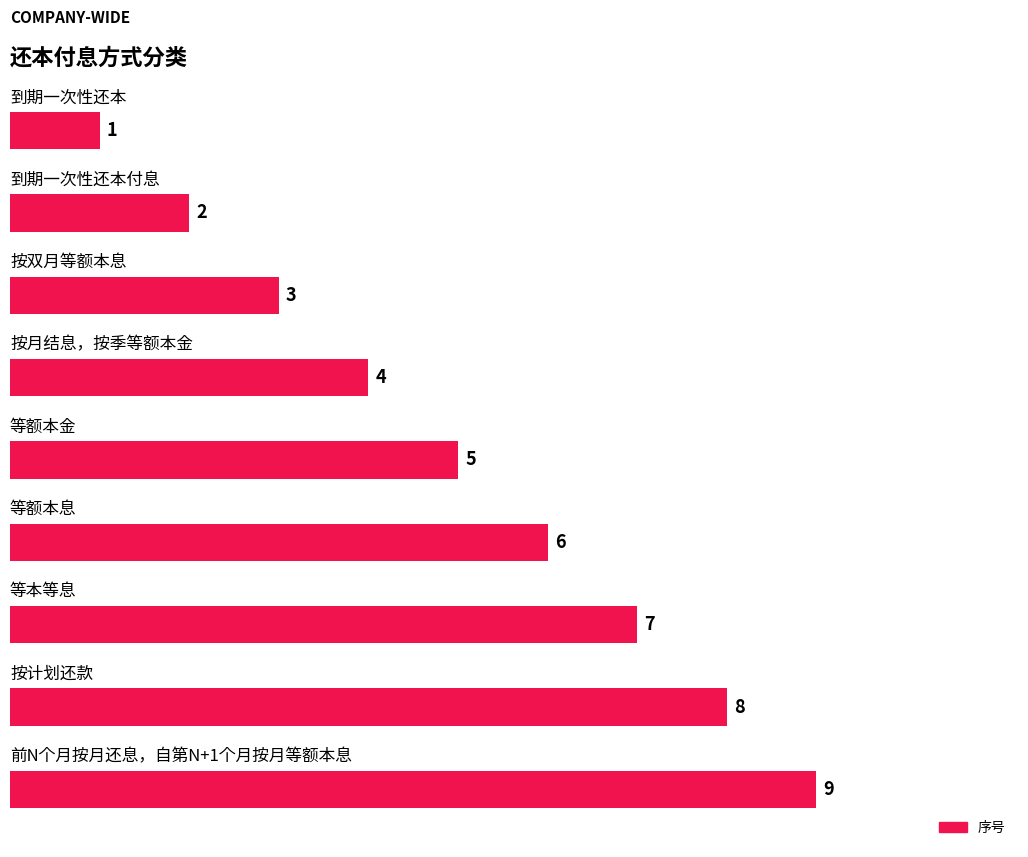

What is the greatest value displayed?

9